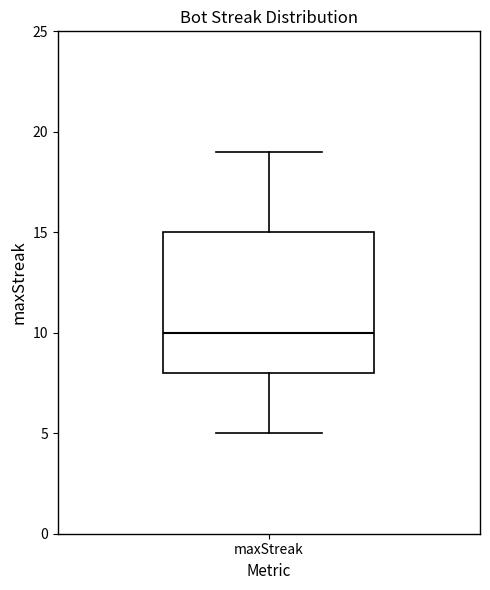

Read this box plot against the y-axis: the position of the median line, the range covered by the box, and the ends of both whiskers. The values are not printed on the chart, so give them approximately, as read against the axis.

median 10, box 8 to 15, whiskers 5 to 19